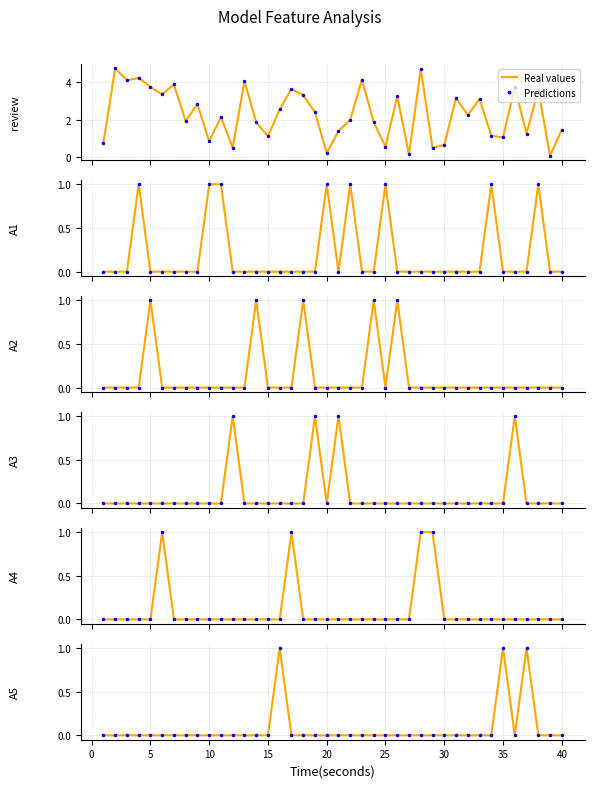

What is the difference between the maximum and minimum values in the review series?

4.7